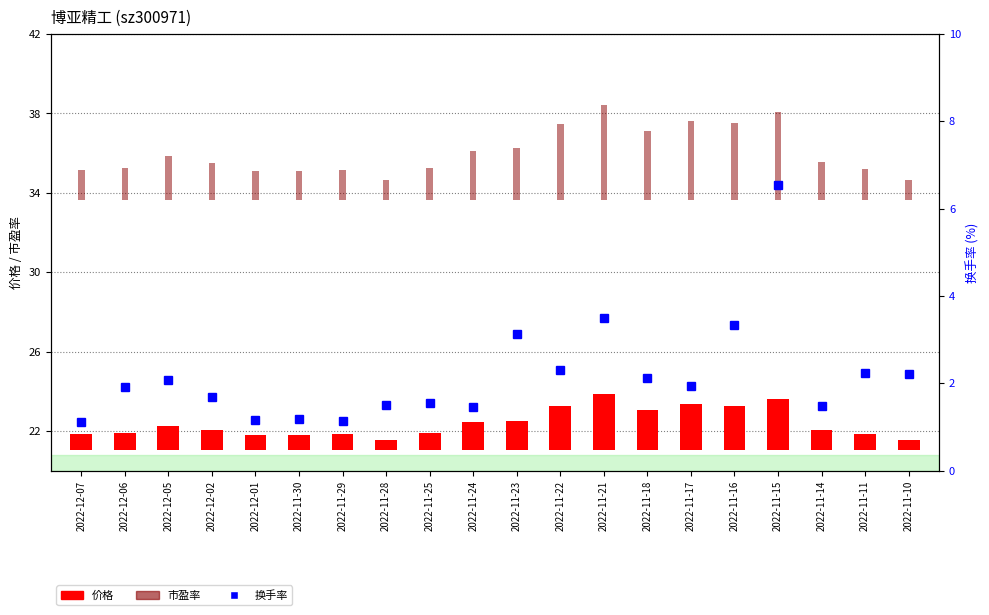

What is the value of the 市盈率 bar at the 19th from the left?

1.6